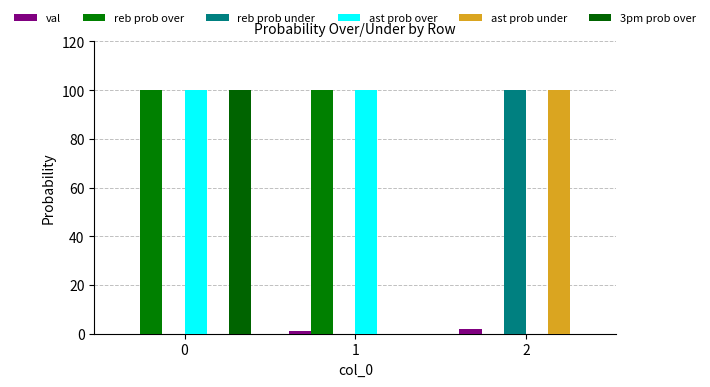

What value does the 3pm prob over series have at 0, to the nearest 10?

100